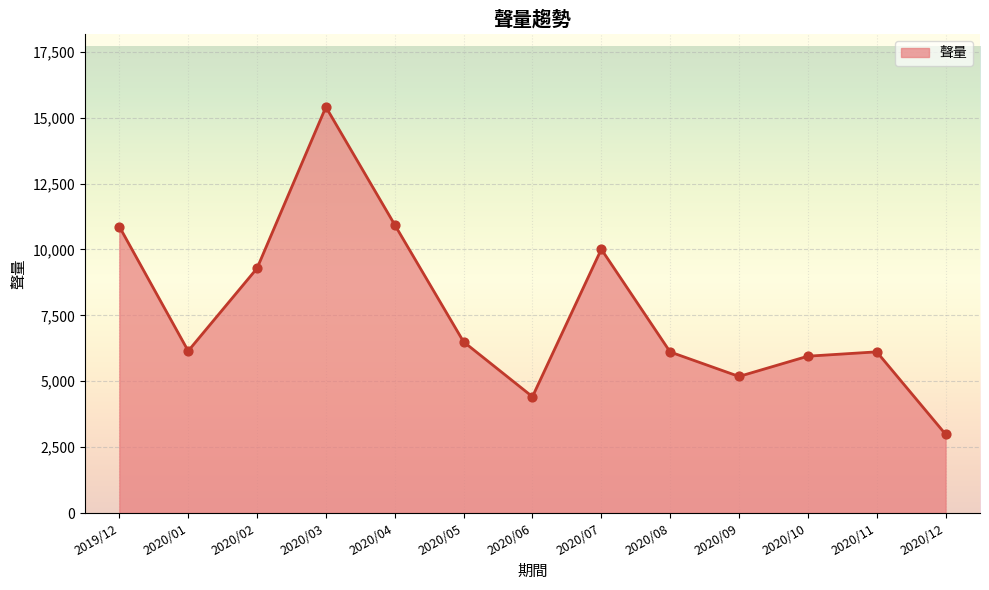

Between 2020/10 and 2020/11, which is larger?

2020/11